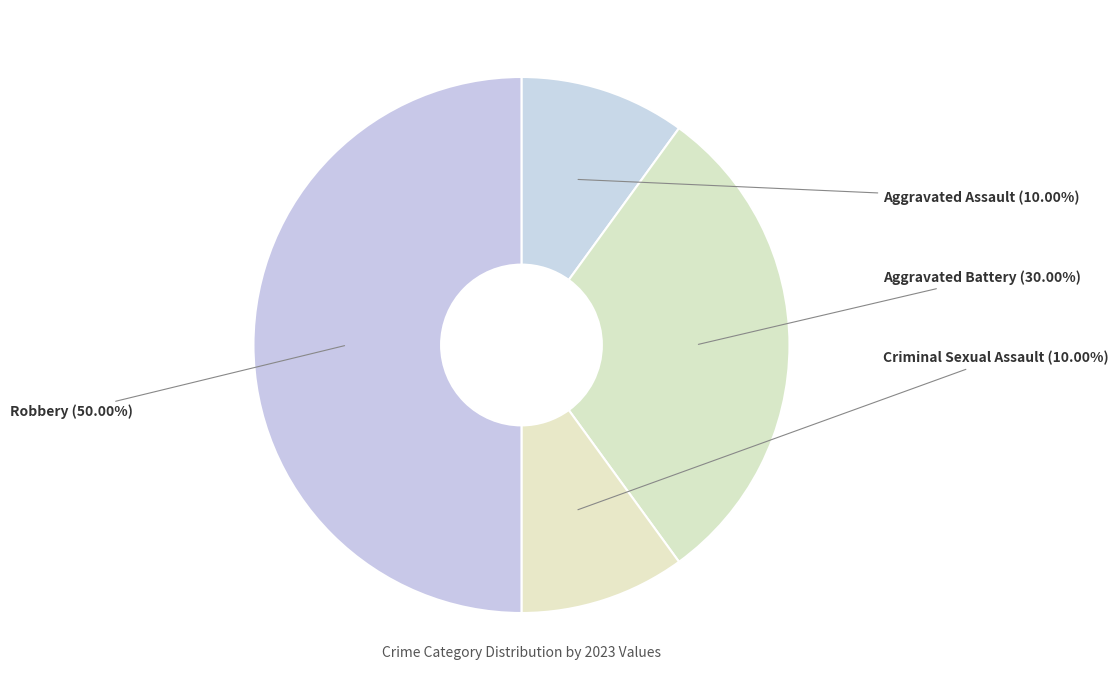

How many slices are in this pie chart?

4